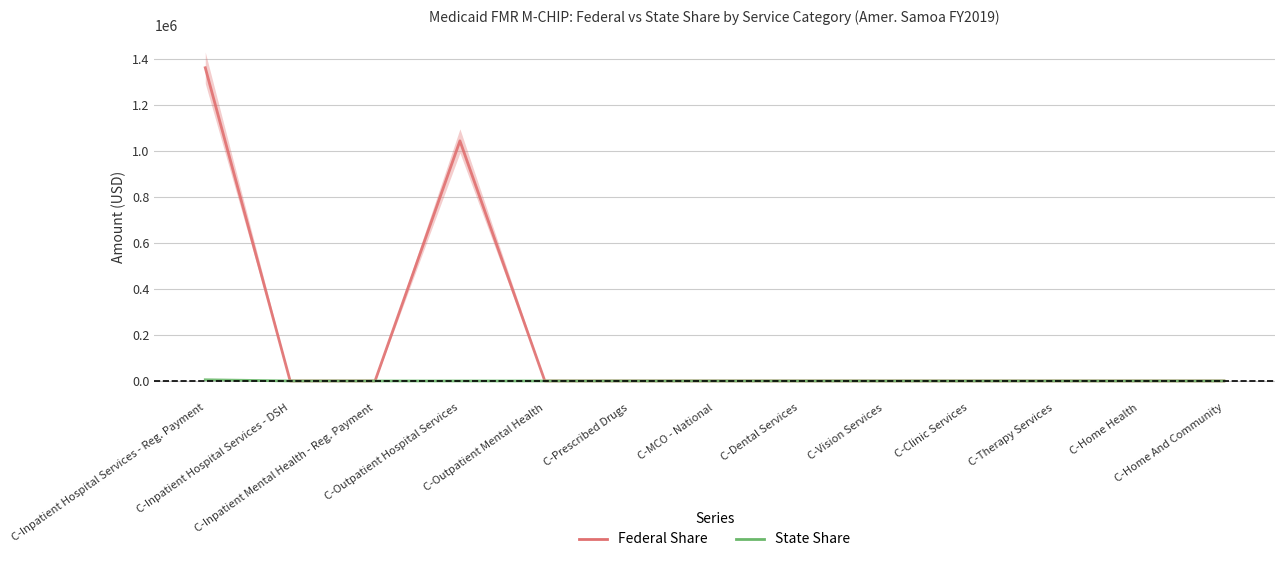

Reading right to left, list all the values displayed in this chart.

Federal Share: C-Home And Community=0	C-Home Health=0	C-Therapy Services=0	C-Clinic Services=0	C-Vision Services=0	C-Dental Services=0	C-MCO - National=0	C-Prescribed Drugs=0	C-Outpatient Mental Health=0	C-Outpatient Hospital Services=1045347	C-Inpatient Mental Health - Reg. Payment=0	C-Inpatient Hospital Services - DSH=0	C-Inpatient Hospital Services - Reg. Payment=1363659
State Share: C-Home And Community=0	C-Home Health=0	C-Therapy Services=0	C-Clinic Services=0	C-Vision Services=0	C-Dental Services=0	C-MCO - National=0	C-Prescribed Drugs=0	C-Outpatient Mental Health=0	C-Outpatient Hospital Services=0	C-Inpatient Mental Health - Reg. Payment=0	C-Inpatient Hospital Services - DSH=0	C-Inpatient Hospital Services - Reg. Payment=5208